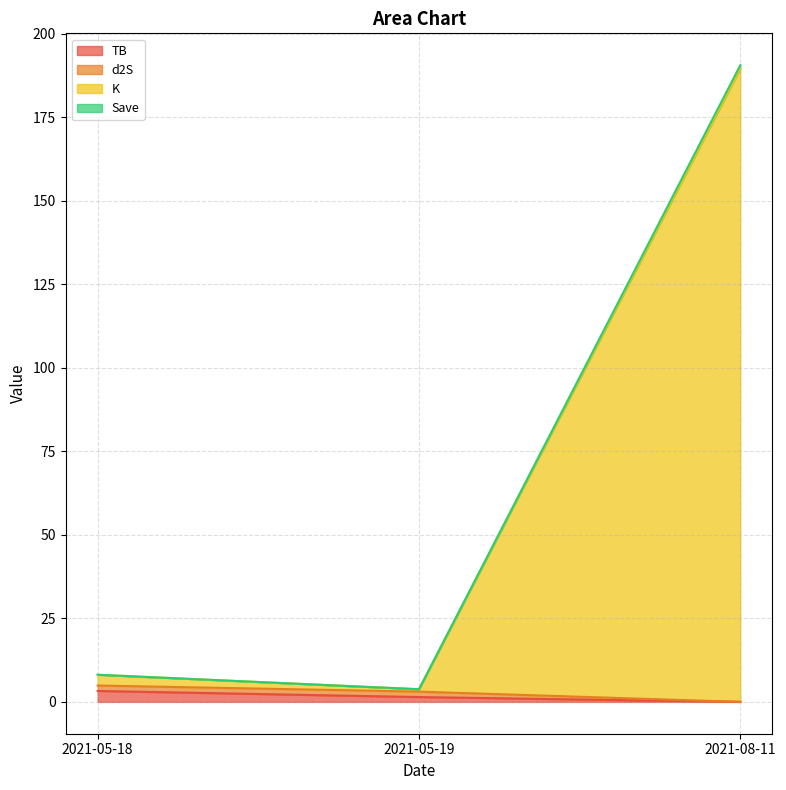

What is the label of the 3rd point from the right?

2021-05-18